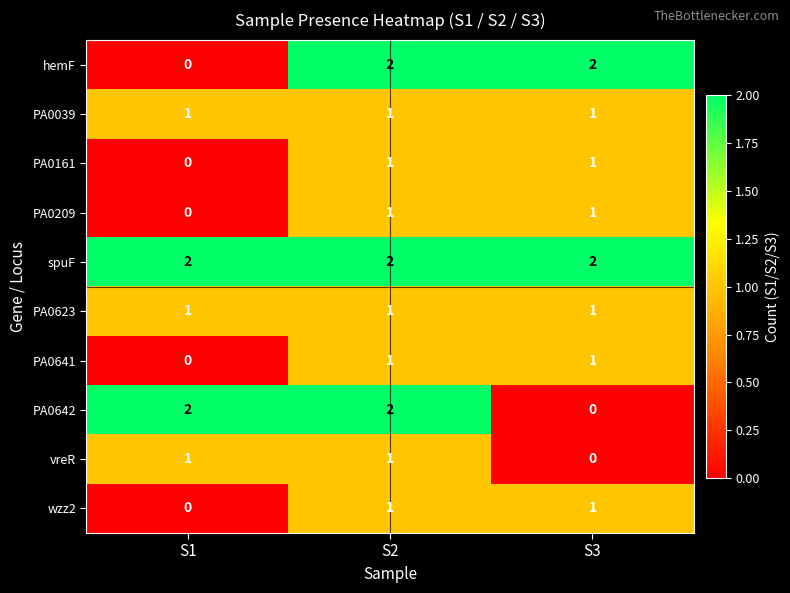

Is it true that wzz2 equals 1 at S2?

True